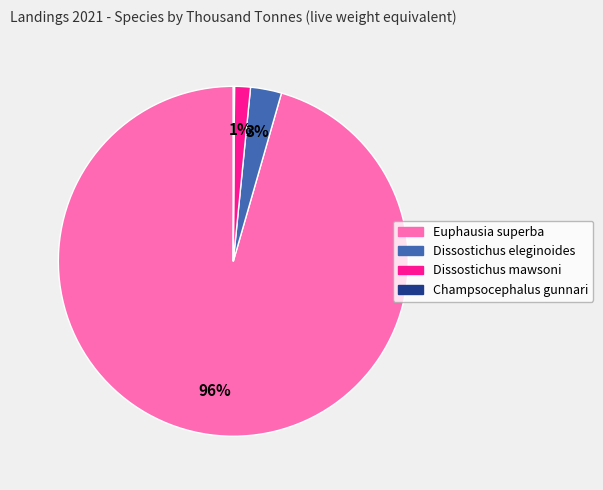

Does any single category account for the majority?

Yes